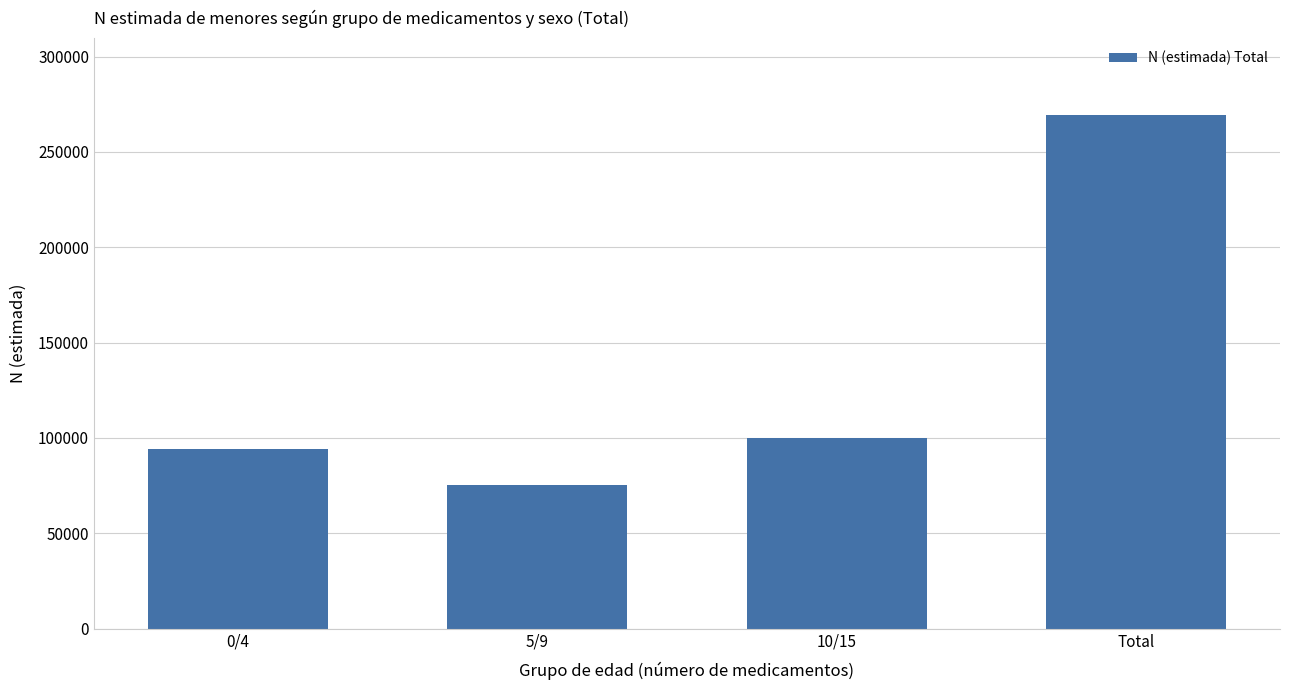

How many values are below 99736?

2